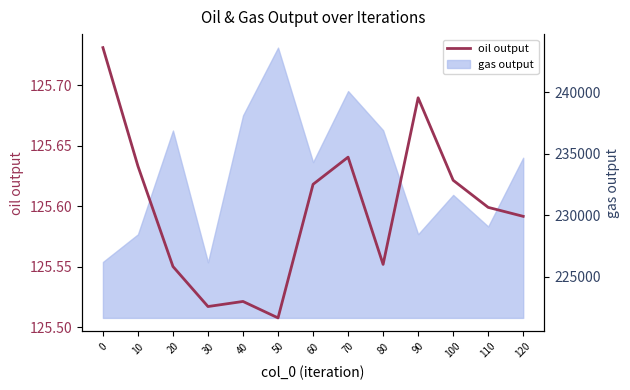

What is the difference between the values at 0 and 20?

0.2